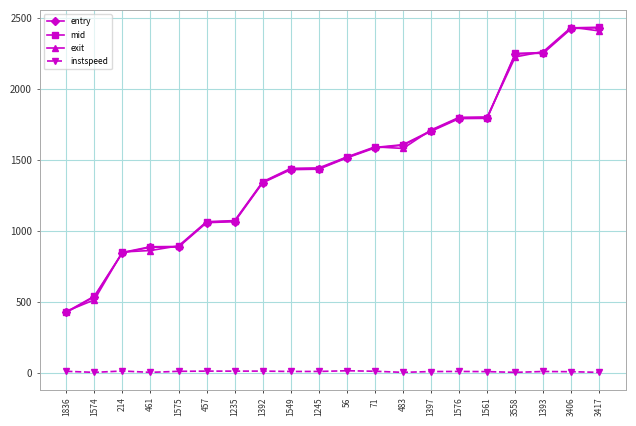

What is the value of the instspeed point at the 6th from the left?

13.7